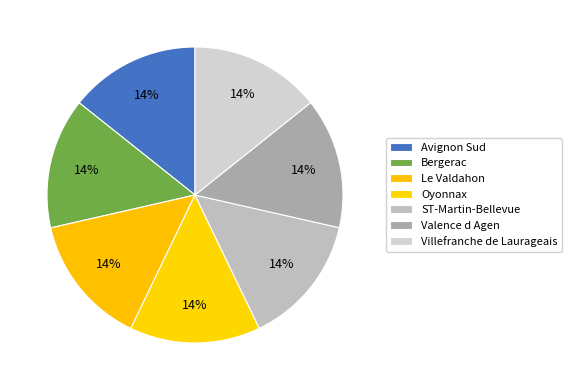

Is there a majority slice in this chart?

No